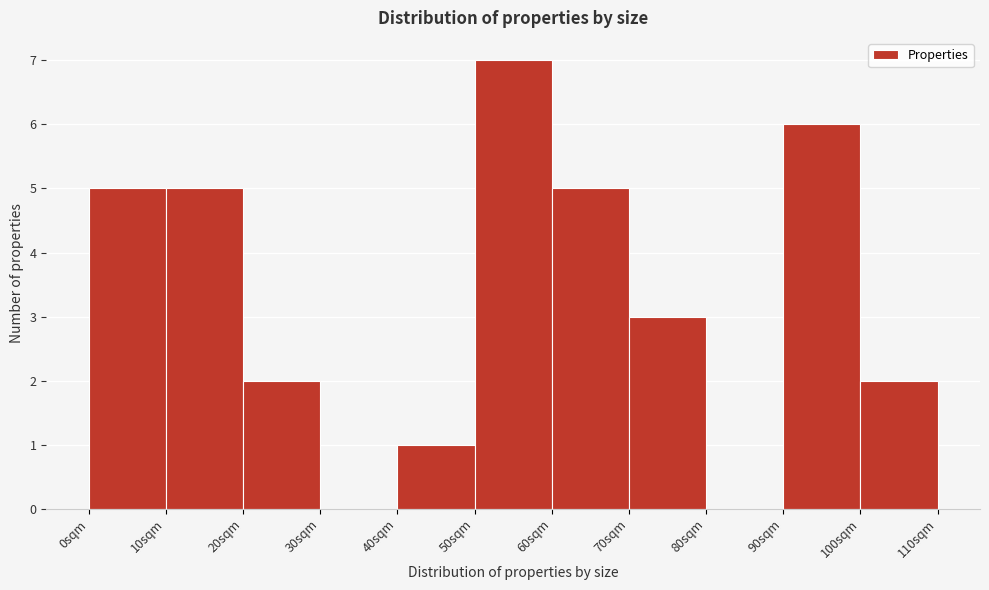

Reading left to right, list every bar in this chart as the range it spans on the x-axis followed by its height. The values are not printed on the chart, so give them approximately, as read against the axis.

0 to 10: 5
10 to 20: 5
20 to 30: 2
30 to 40: 0
40 to 50: 1
50 to 60: 7
60 to 70: 5
70 to 80: 3
80 to 90: 0
90 to 100: 6
100 to 110: 2